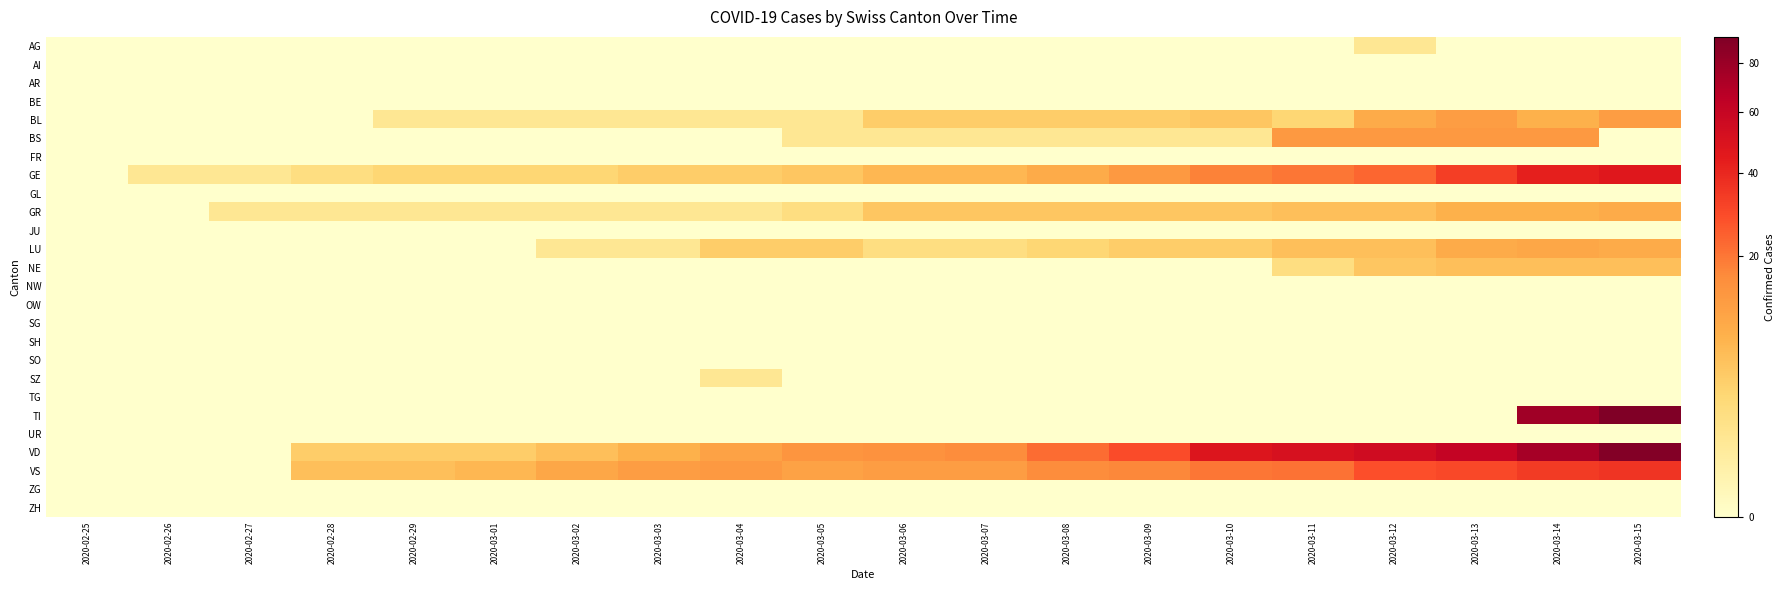

Which label corresponds to the smallest value in the chart?

2020-02-25